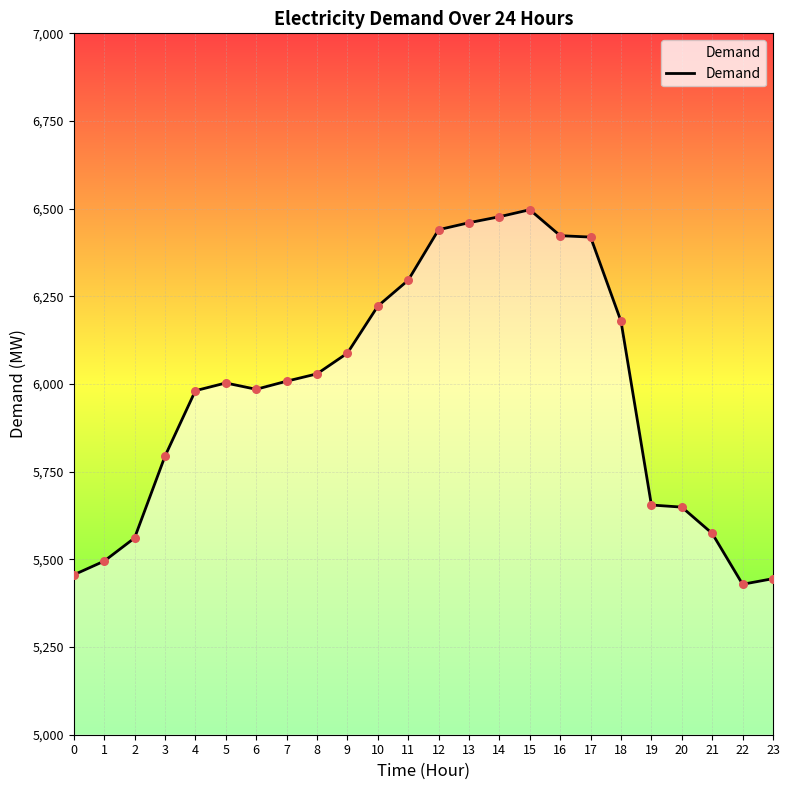

Which has a higher value, 22 or 7?

7